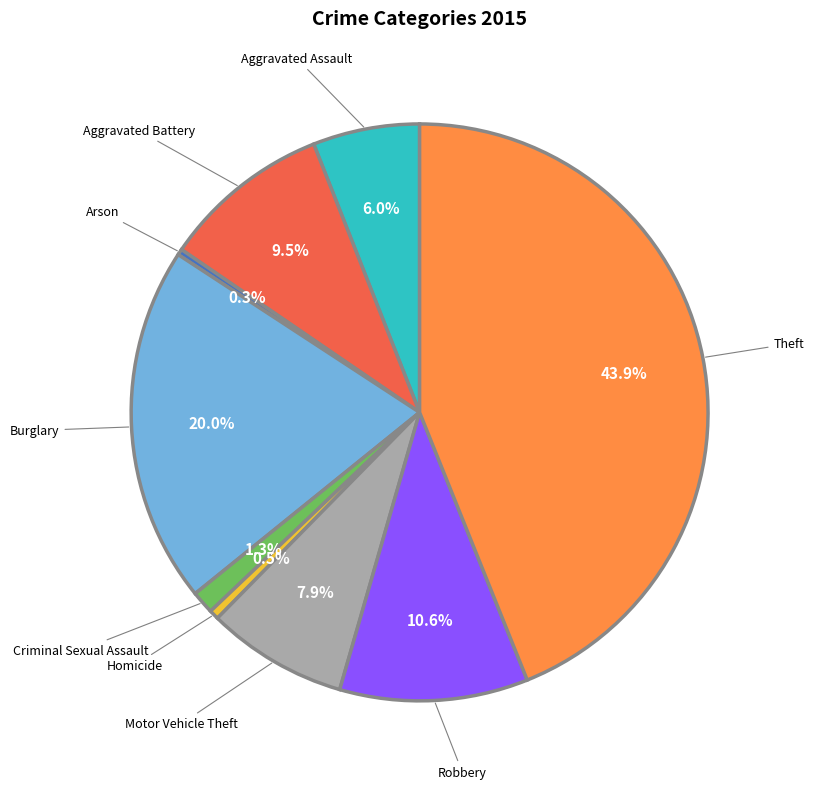

How many slices are in this pie chart?

9